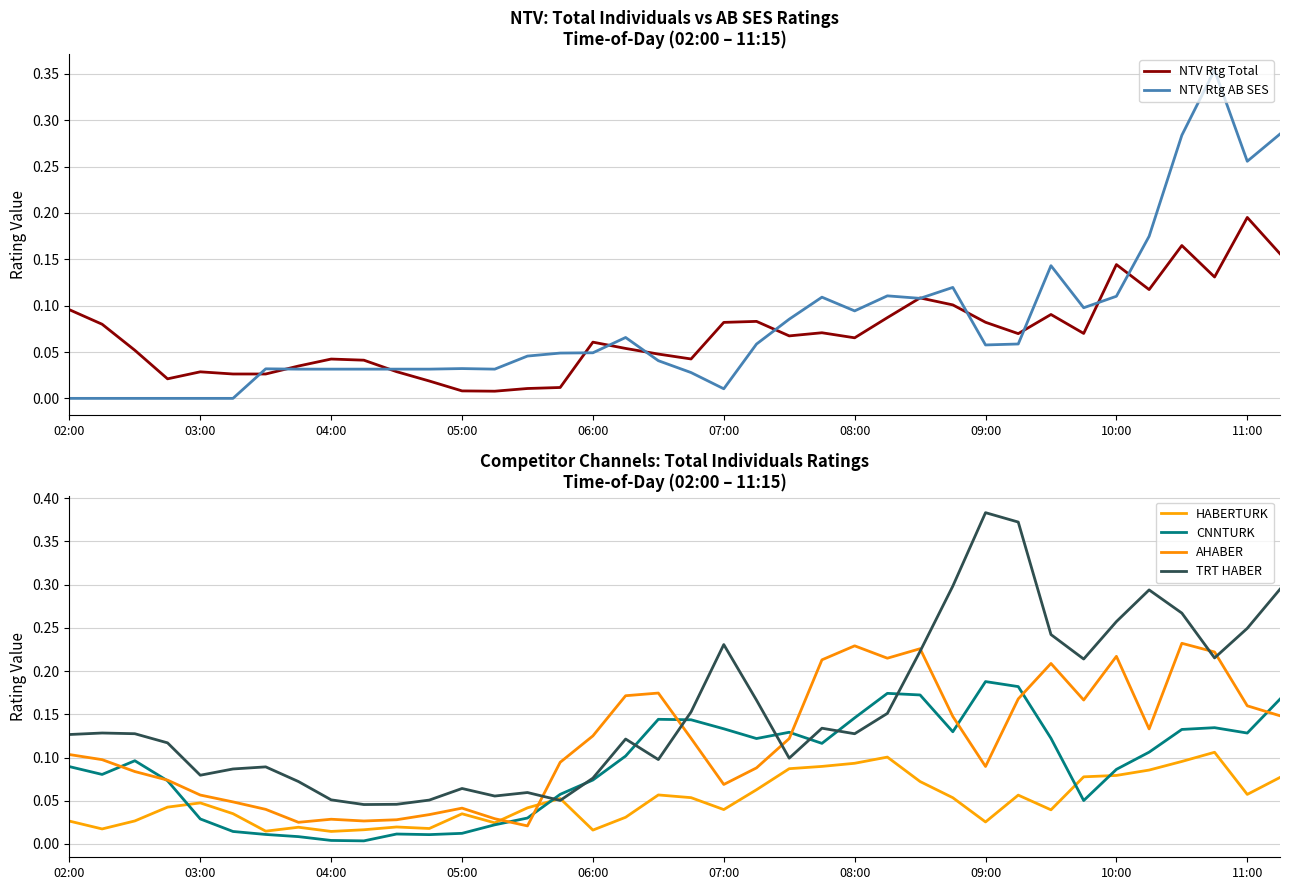

Which series has the largest total across all categories?

TRT HABER